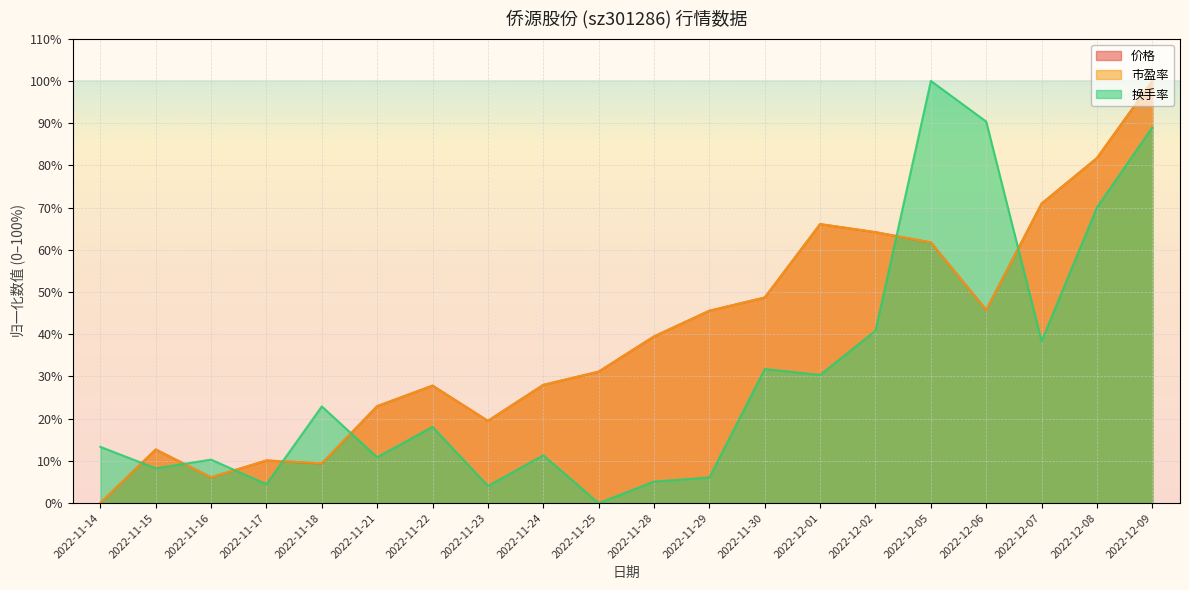

Between which two adjacent categories do 价格 and 换手率 first intersect?

2022-11-14 and 2022-11-15